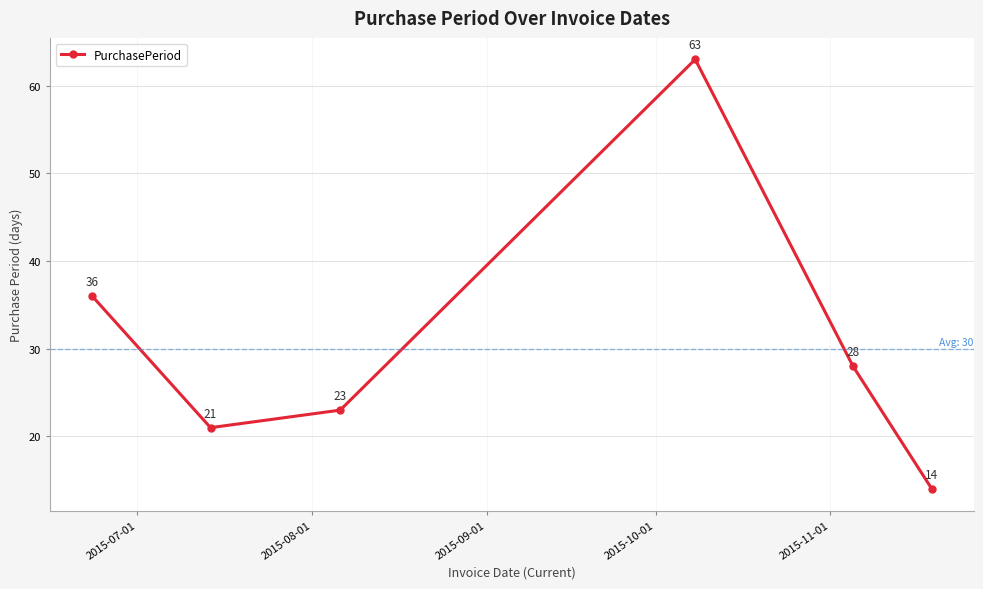

What is the difference between the maximum and minimum values?

49